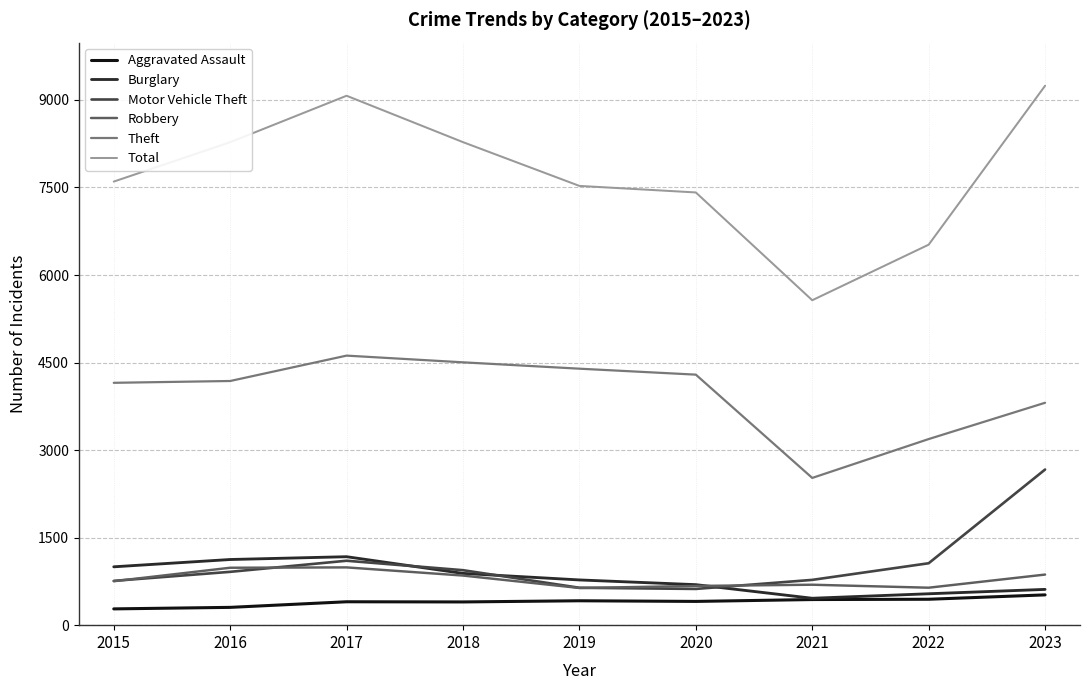

At how many categories does at least one series exceed 1070?

9